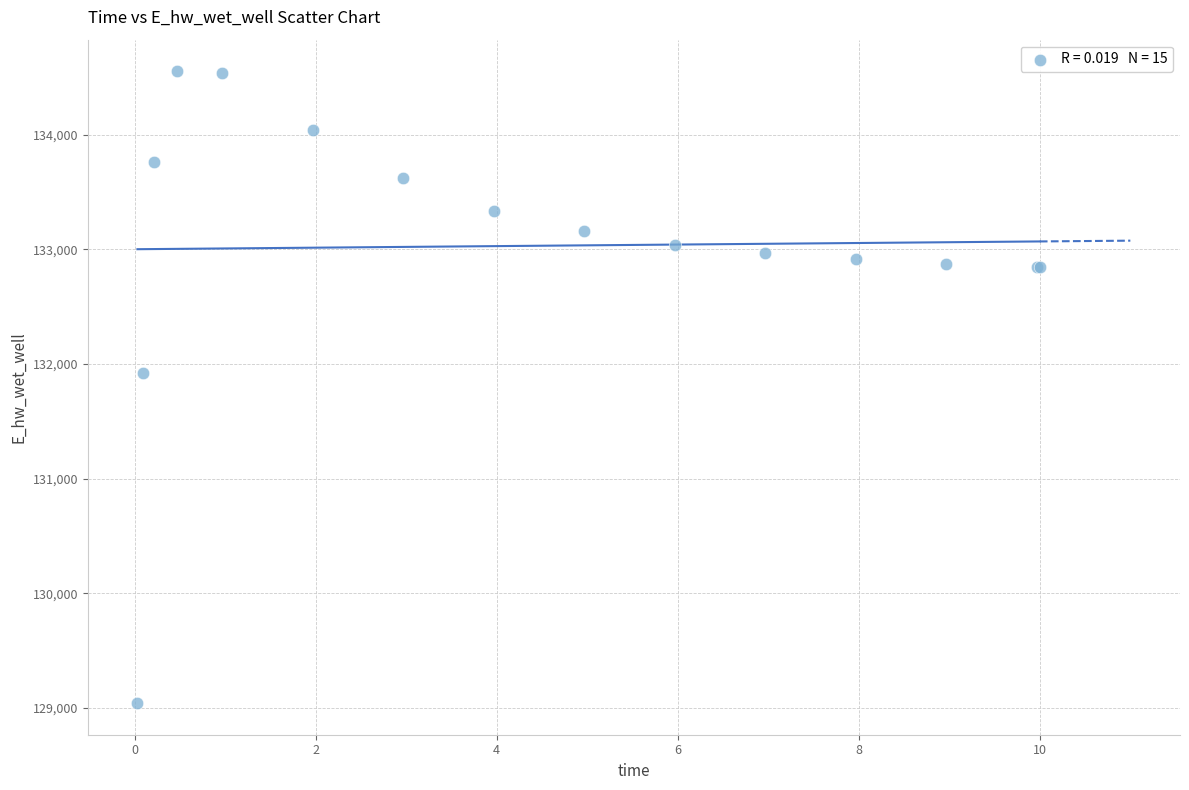

What Y value in the scatter plot is closest to 131796?

131916.5